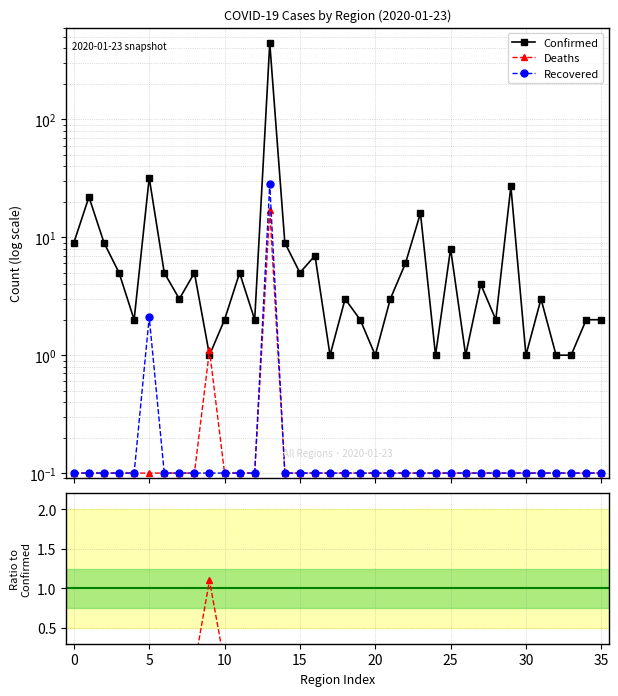

What is the sum of the Deaths values at 27 and 28?

0.1